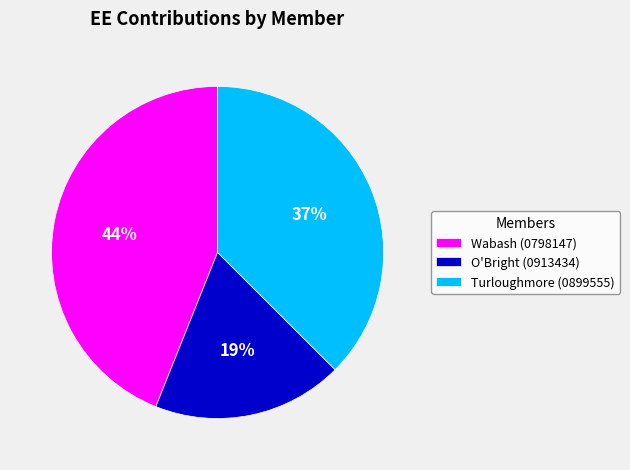

What is the smallest slice in the pie chart?

O'Bright (0913434)